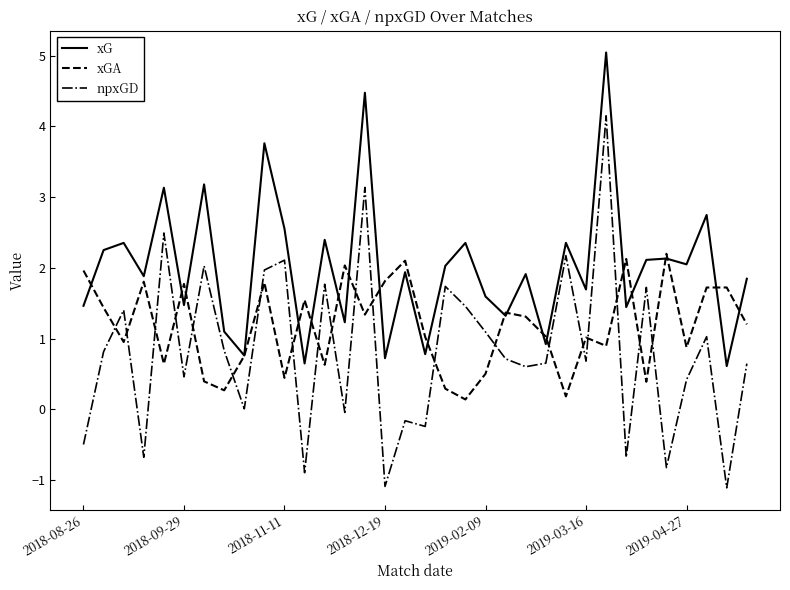

How many series are shown in this chart?

3